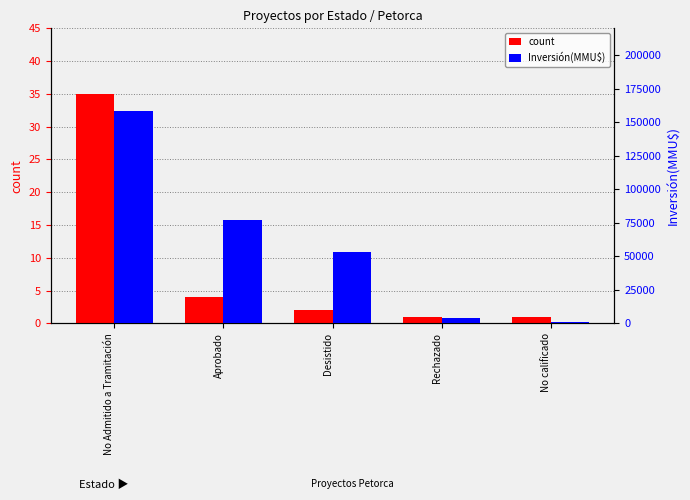

What are all the series names shown in the legend?

count, Inversión(MMU$)